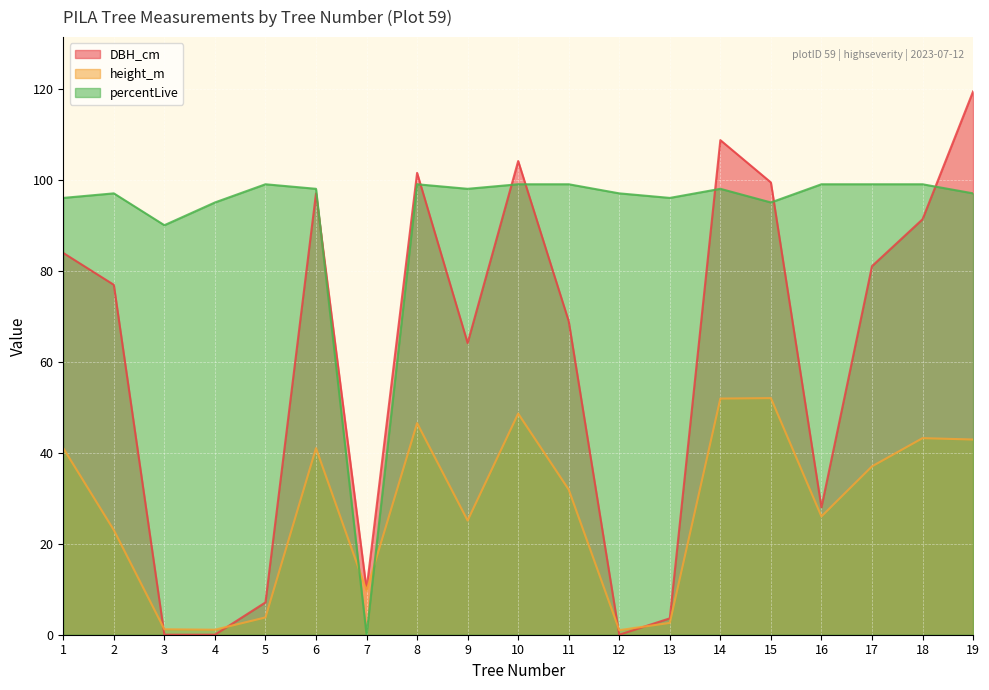

How many positive values does the DBH_cm series have?

16